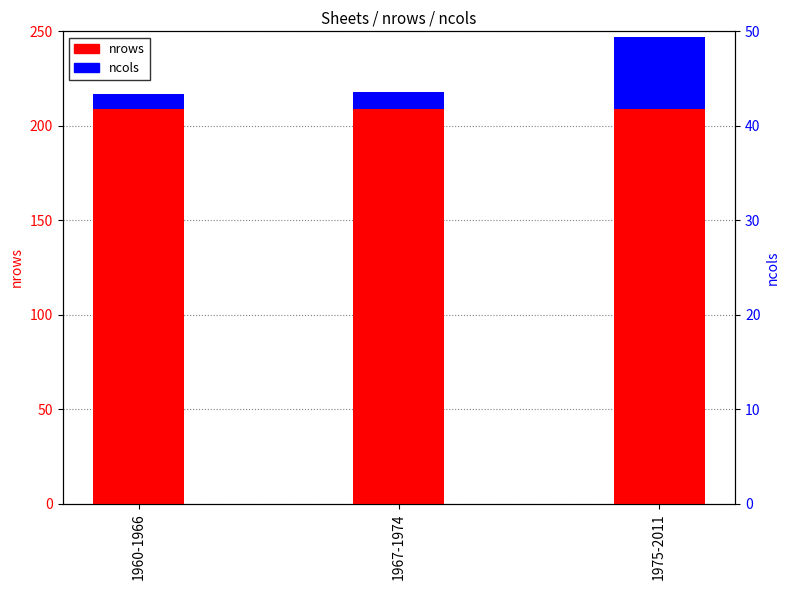

How many series are shown in this chart?

2